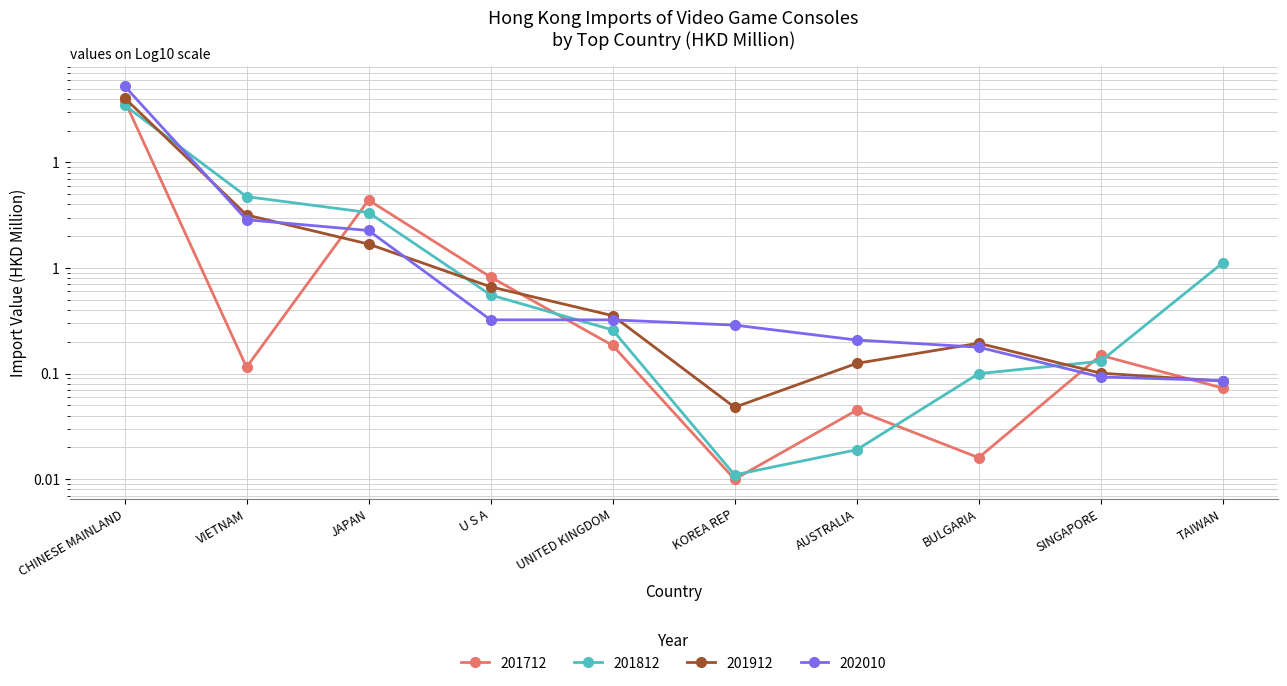

Between which two adjacent categories do 201912 and 202010 first intersect?

CHINESE MAINLAND and VIETNAM